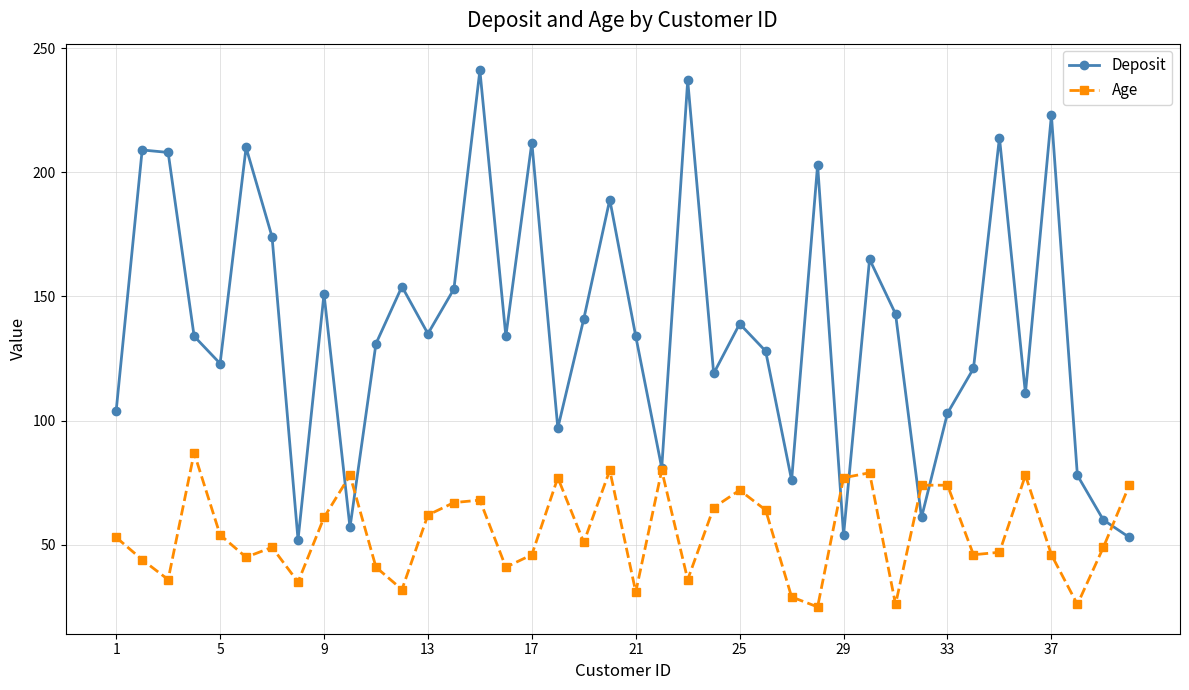

Rank the series by their average value, from highest to lowest.

Deposit, Age